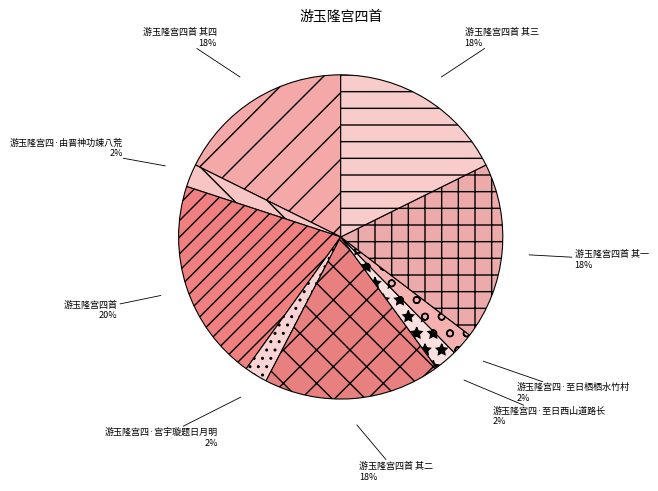

True or false: 游玉隆宫四首 其四 accounts for 23% of the total.

False